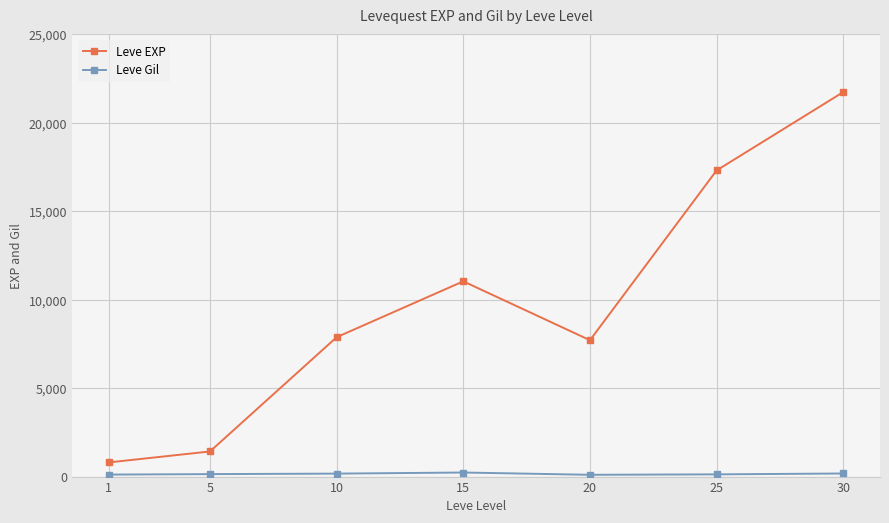

At which category does Leve EXP reach its first local peak?

15